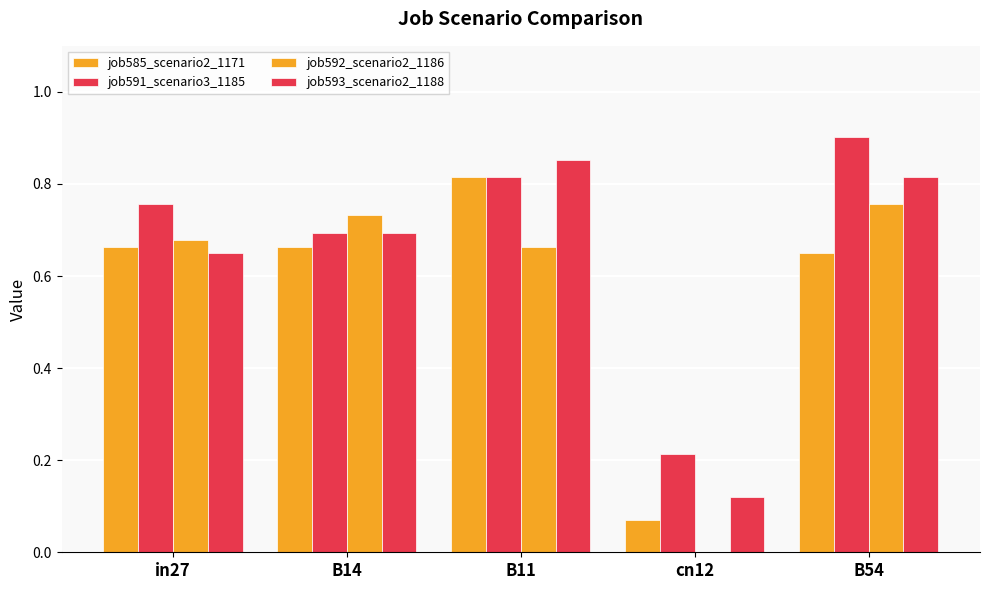

Reading right to left, extract all data points from this chart.

job585_scenario2_1171: 0.6	0.1	0.8	0.7	0.7
job591_scenario3_1185: 0.9	0.2	0.8	0.7	0.8
job592_scenario2_1186: 0.8	0.0	0.7	0.7	0.7
job593_scenario2_1188: 0.8	0.1	0.9	0.7	0.6